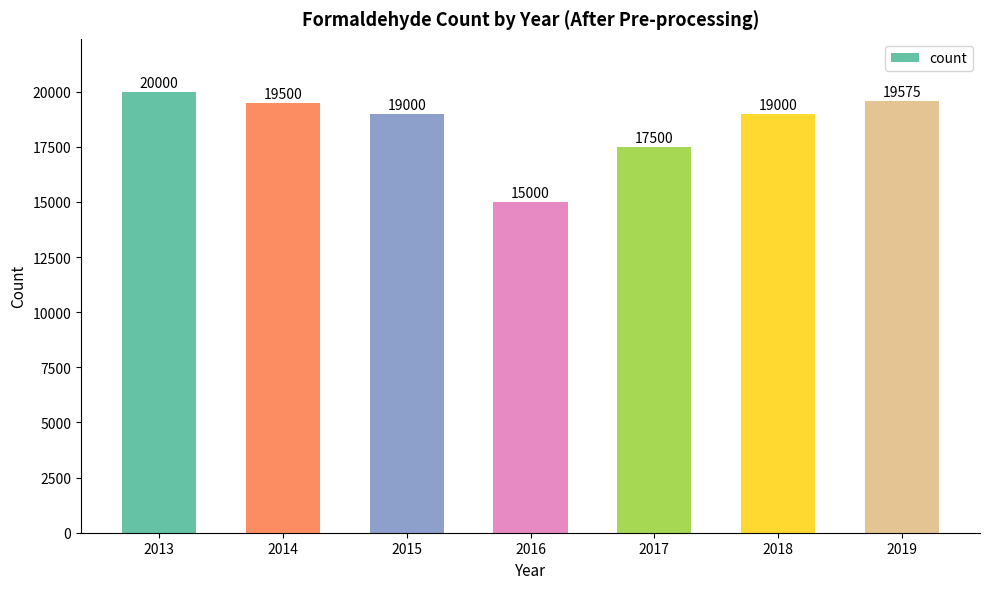

Reading left to right, extract all data points from this chart.

2013=20000	2014=19500	2015=19000	2016=15000	2017=17500	2018=19000	2019=19575